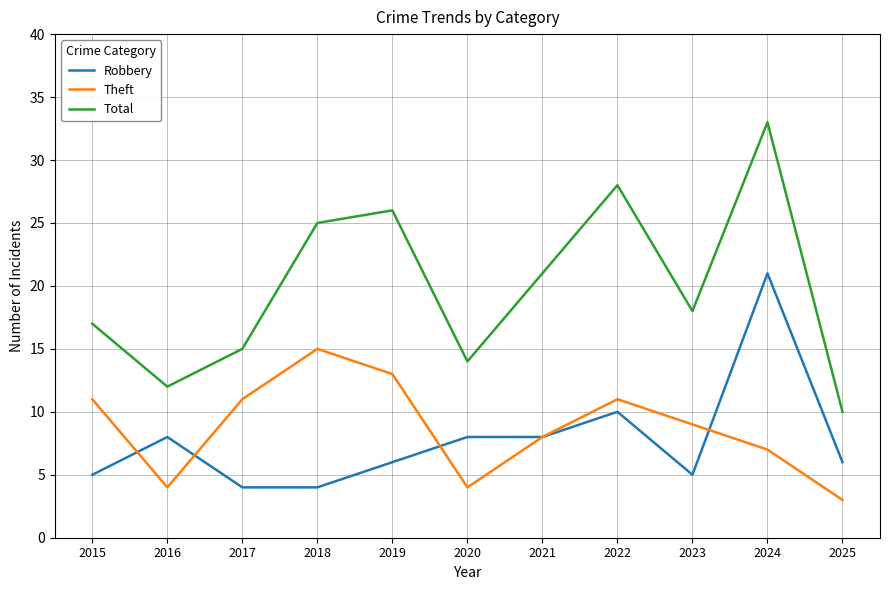

After their last crossing, which series has the higher values: Robbery or Theft?

Robbery